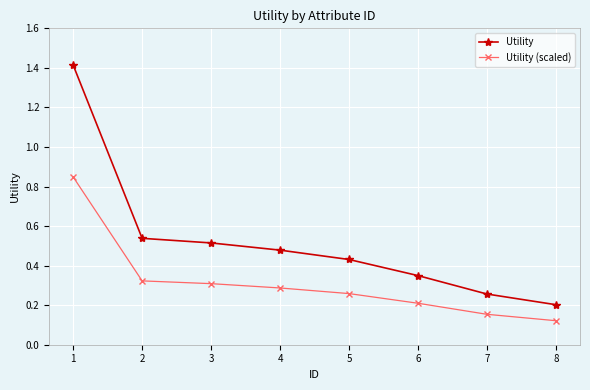

True or false: Utility and Utility (scaled) cross at least once.

False